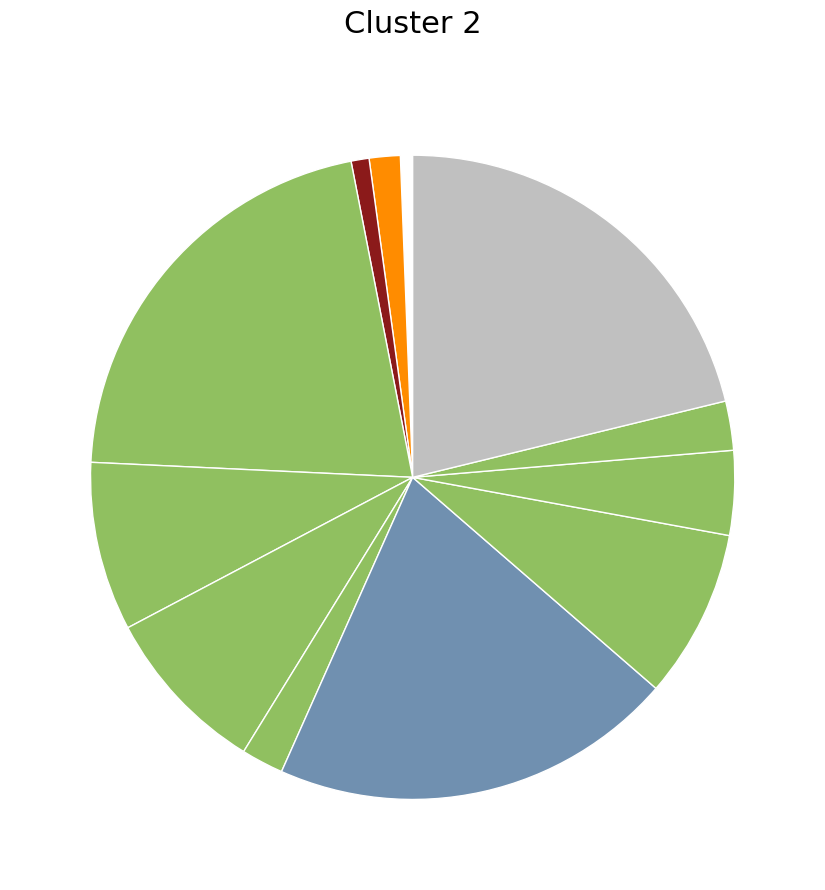

What is the largest slice in the pie chart?

25000